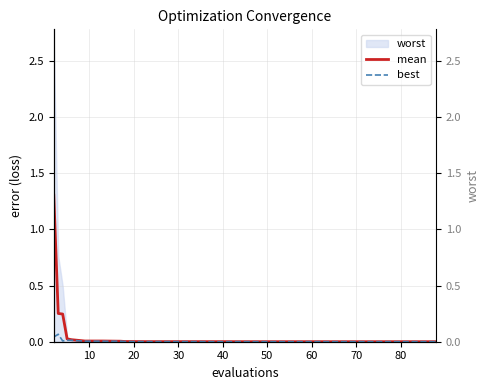

True or false: mean and best cross at least once.

False